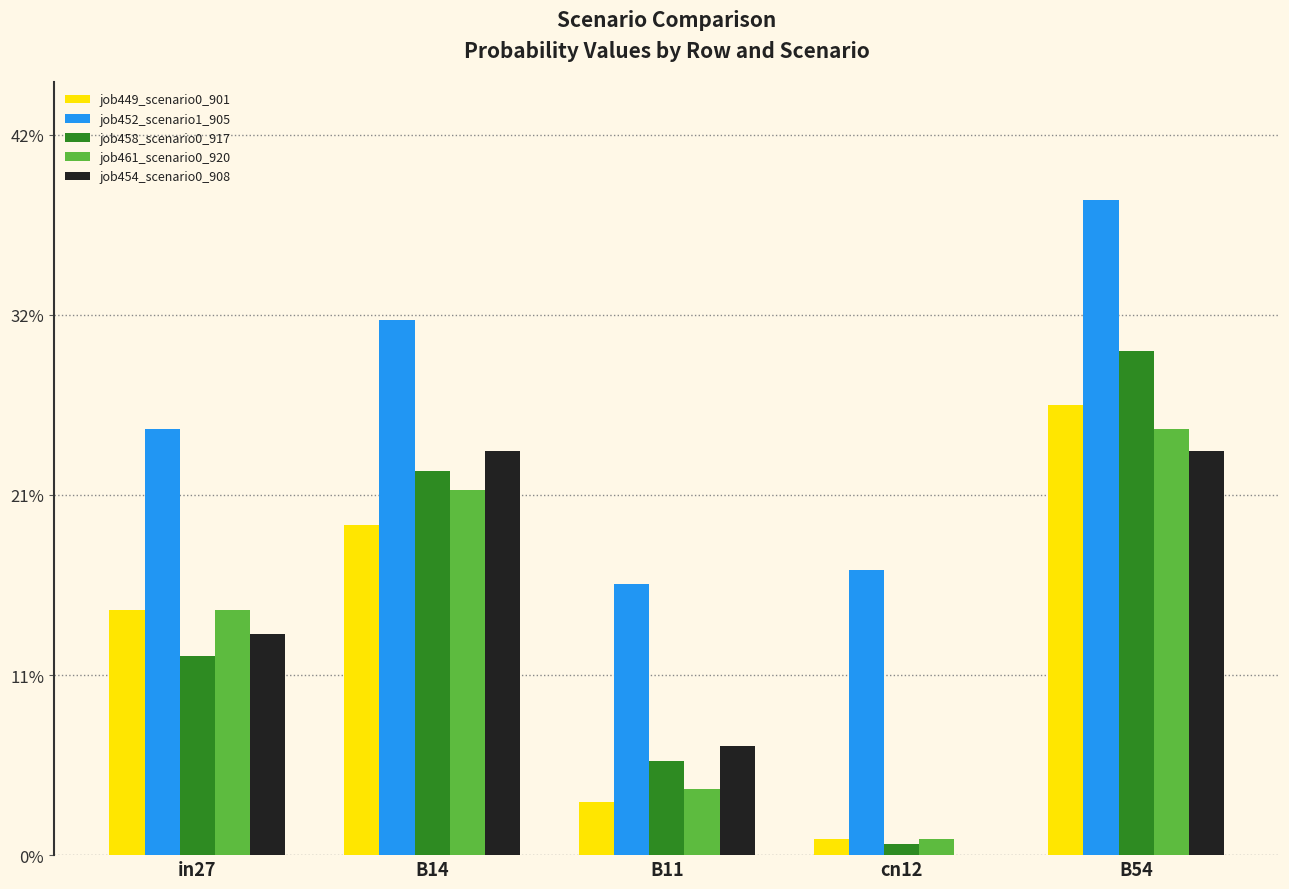

Reading left to right, extract all data points from this chart.

job449_scenario0_901: 0.1	0.2	0.0	0.0	0.3
job452_scenario1_905: 0.2	0.3	0.2	0.2	0.4
job458_scenario0_917: 0.1	0.2	0.1	0.0	0.3
job461_scenario0_920: 0.1	0.2	0.0	0.0	0.2
job454_scenario0_908: 0.1	0.2	0.1	0.0	0.2